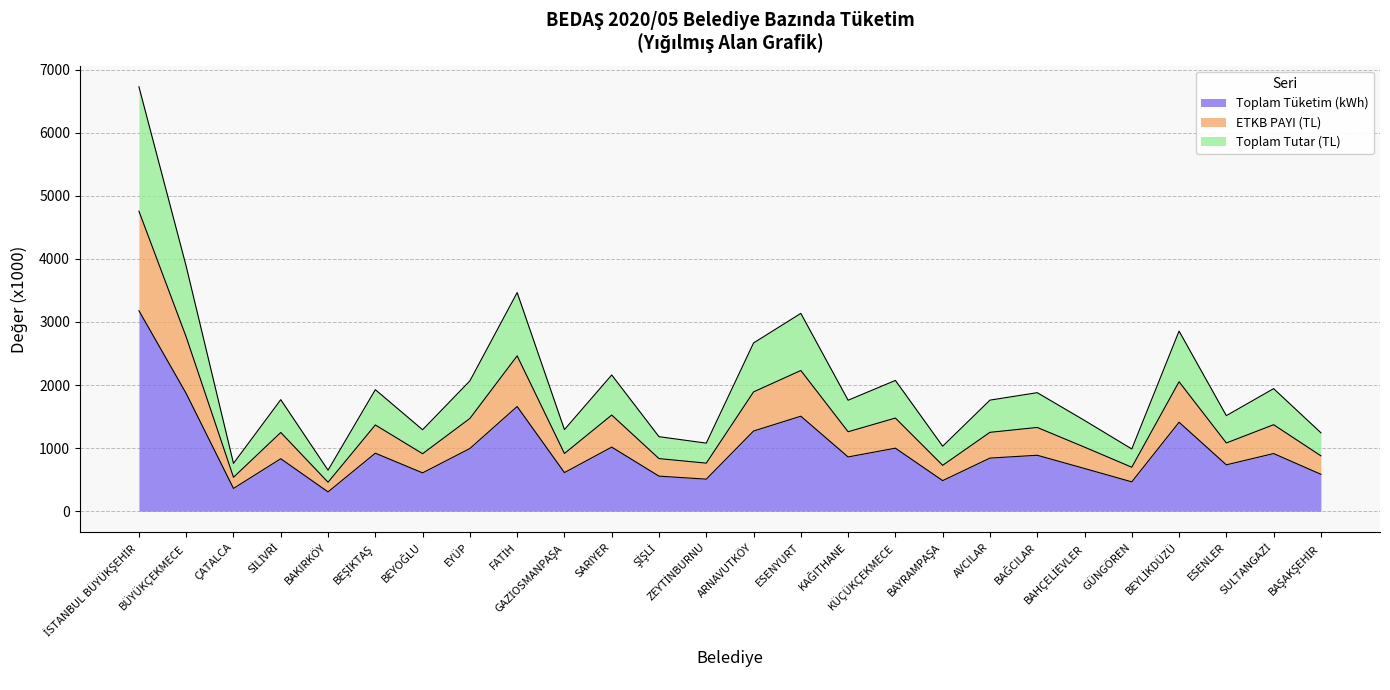

What is the highest value of the Toplam Tüketim (kWh) series?

3178.8